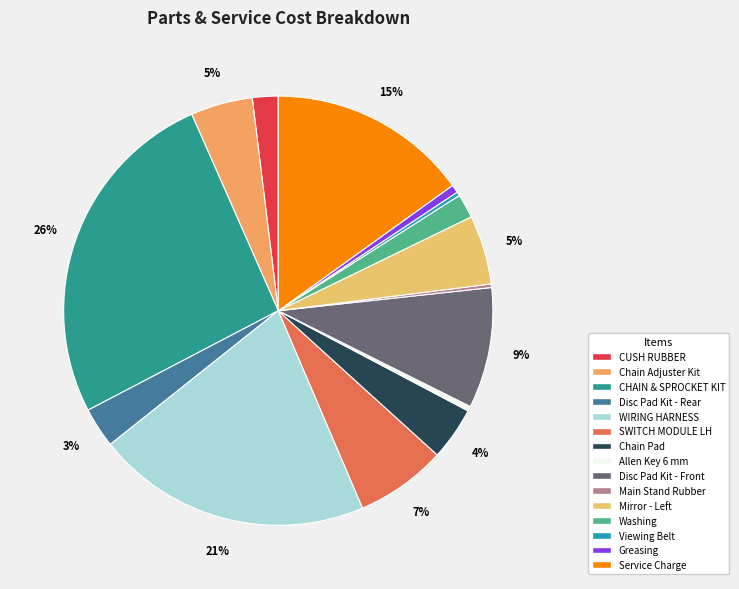

To the nearest percent, what is the average slice percentage?

7%